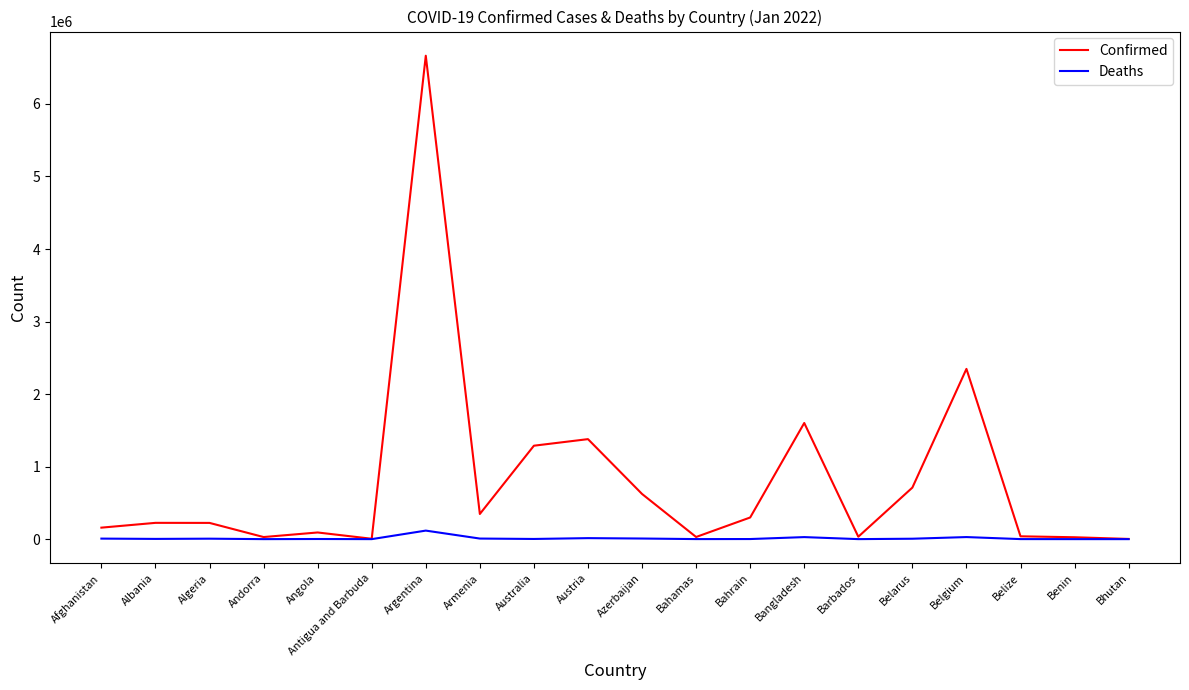

Is this an area chart (filled region under the line)?

No